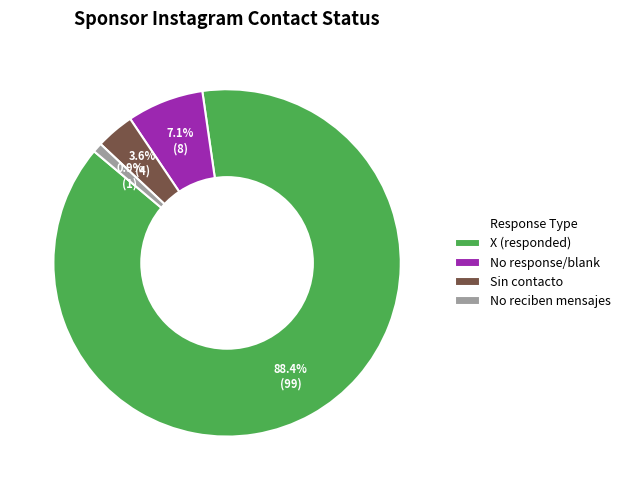

Which slice is the smallest?

No reciben mensajes